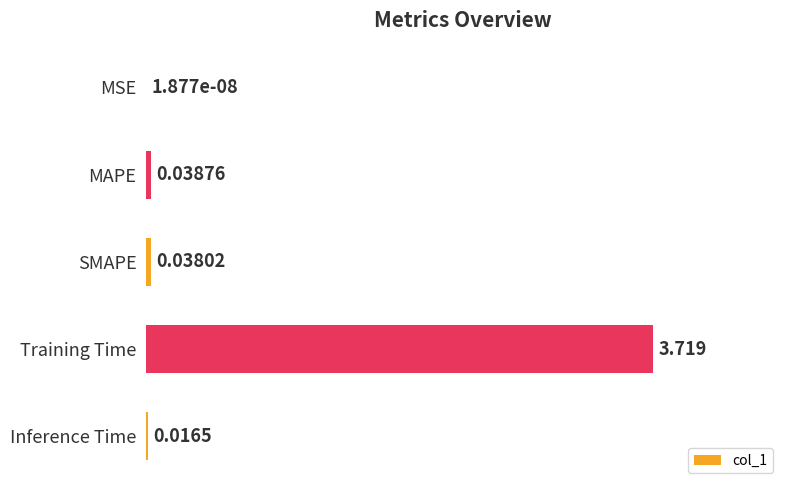

Which has a higher value, MAPE or SMAPE?

MAPE